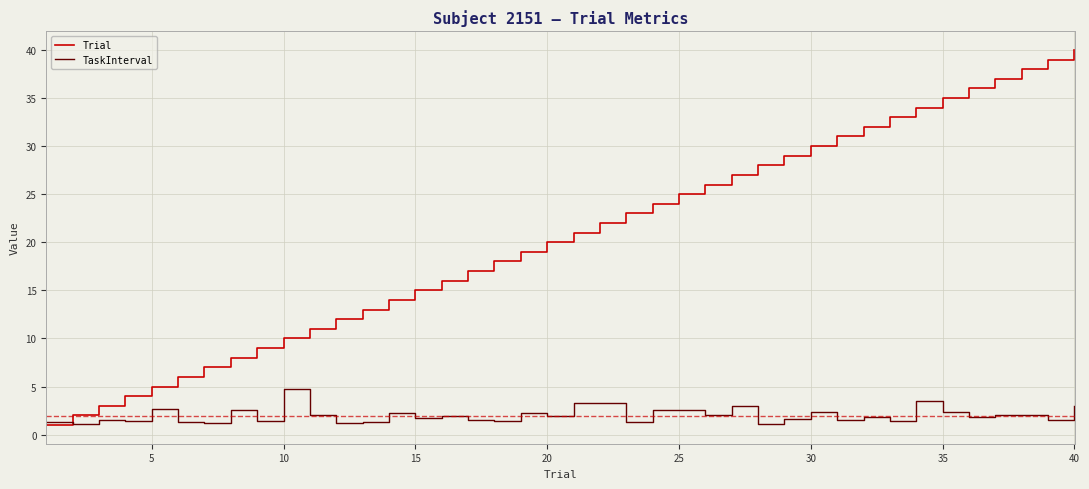

What are all the series names shown in the legend?

Trial, TaskInterval